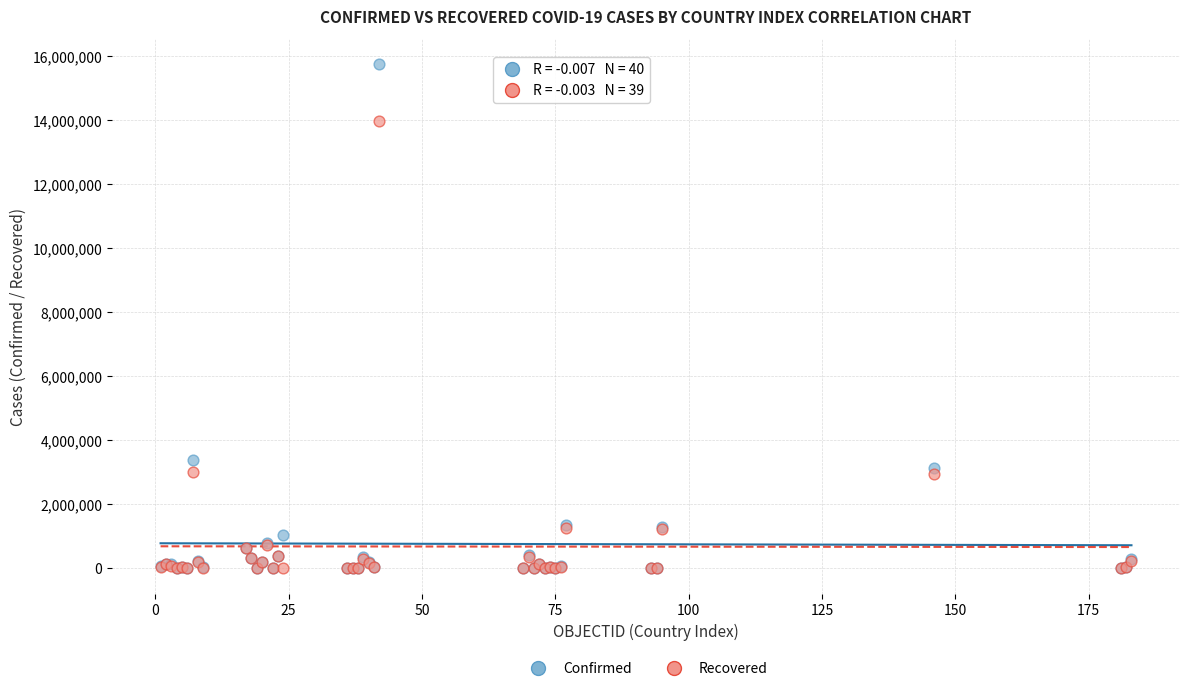

In the Recovered series, what Y value is closest to 6978907?

2992325